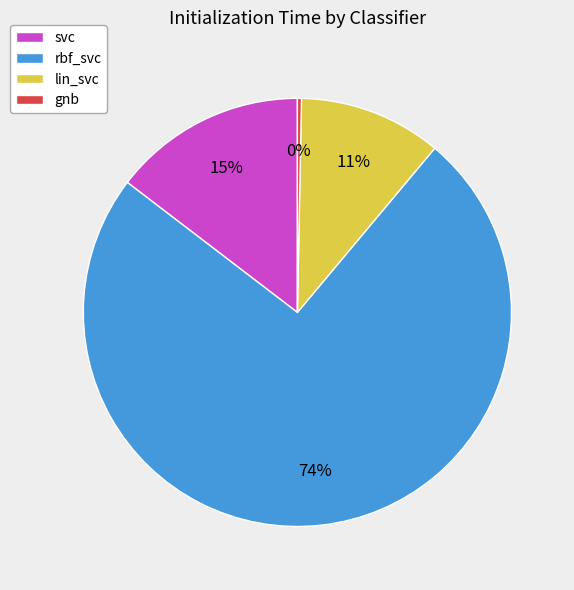

To the nearest percent, what is the average slice percentage?

25%